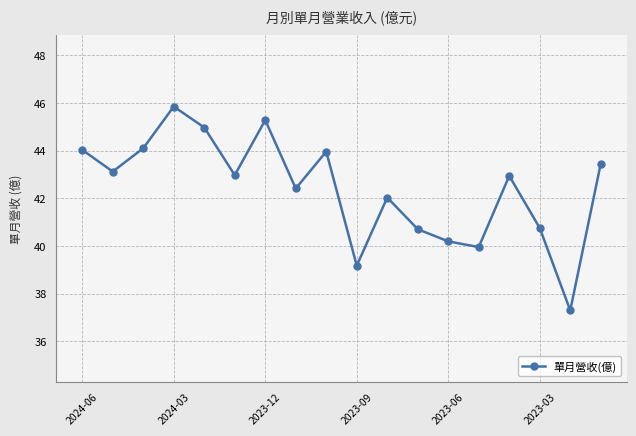

Count the number of data series in this chart.

1